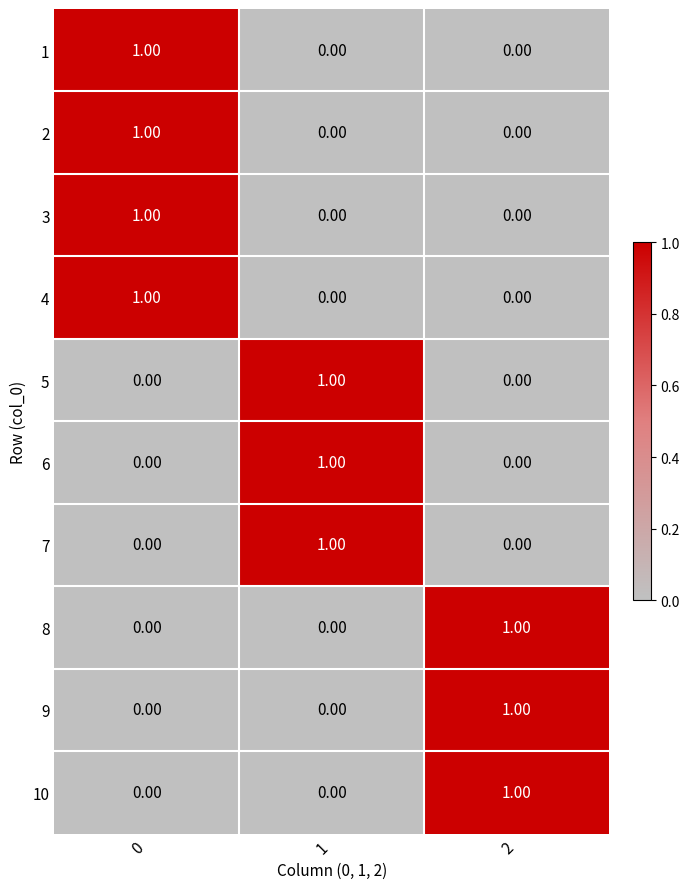

What is the total value across all series at 0?

4